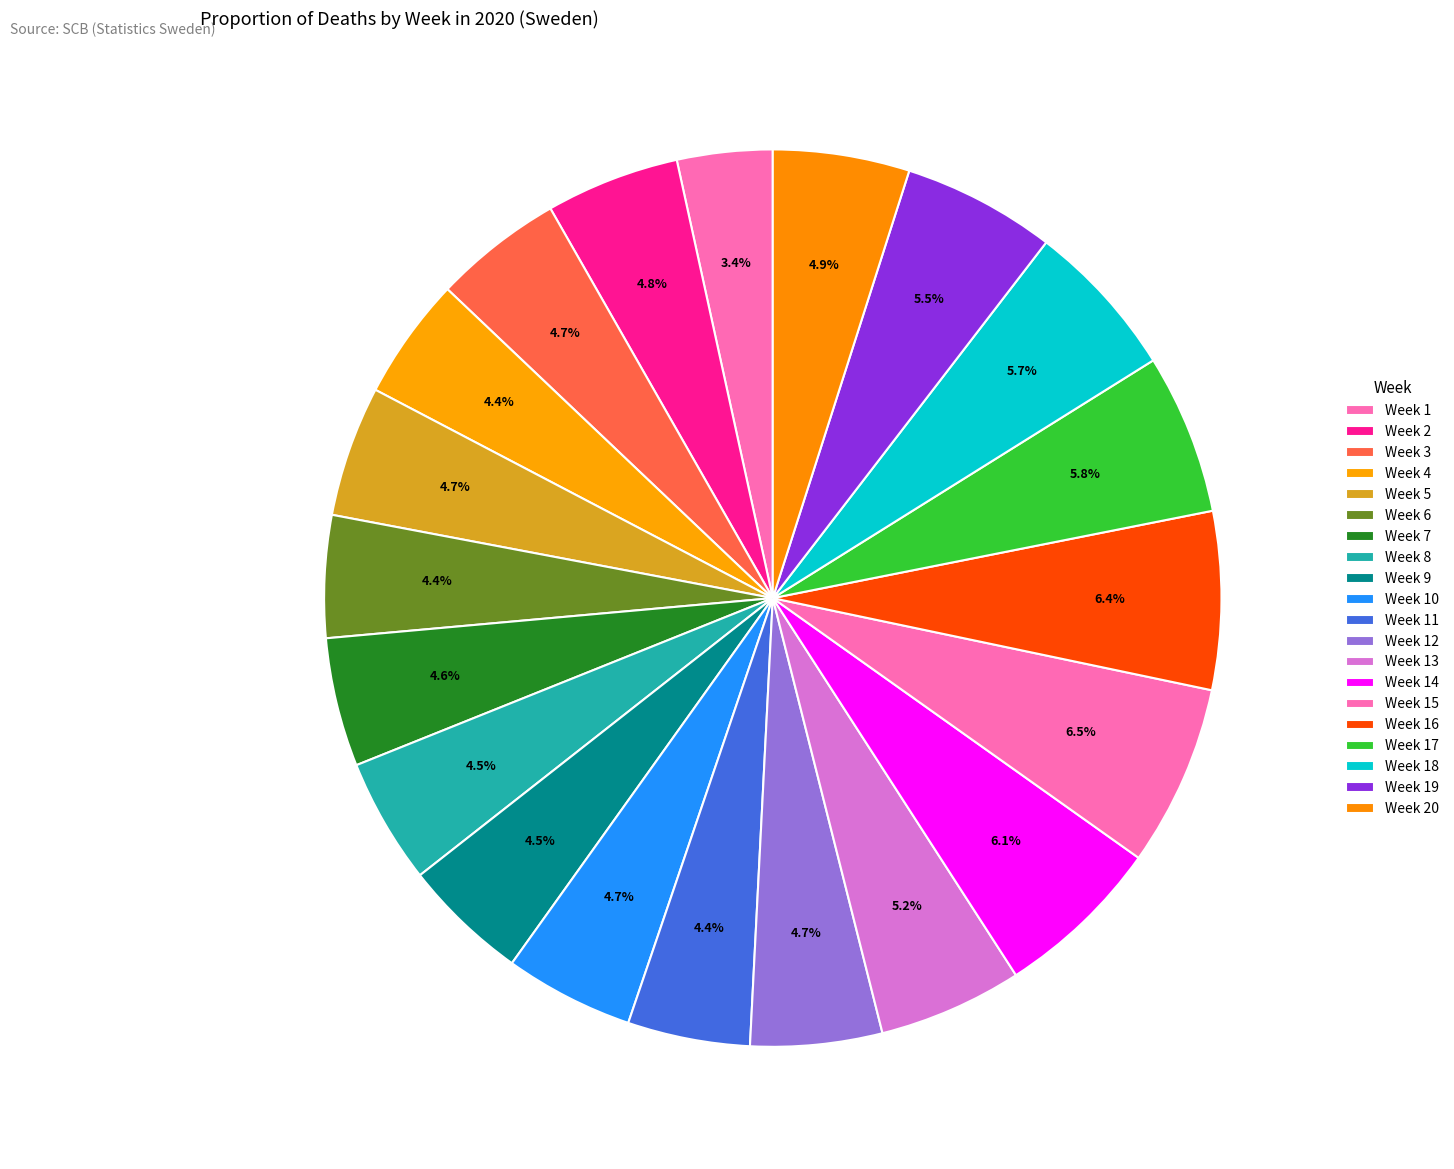

To the nearest percent, what percentage of the pie is Week 18?

6%